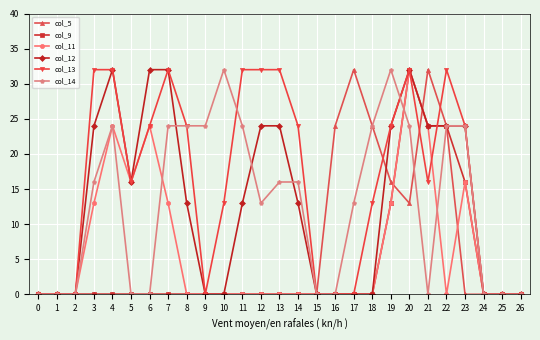

What are all the series names shown in the legend?

col_5, col_9, col_11, col_12, col_13, col_14